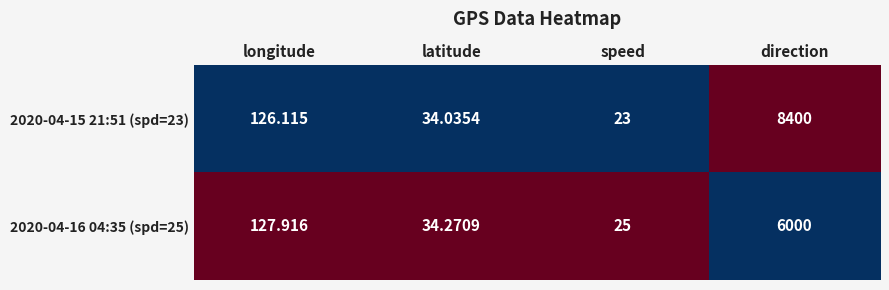

Which category has the highest value across all series?

direction